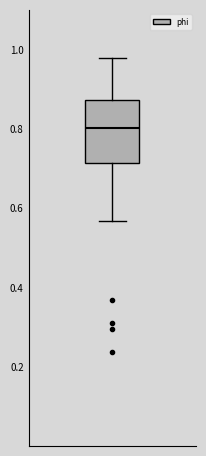

Where is the upper edge of the box on the y-axis? The values are not printed on the chart, so give them approximately, as read against the axis.

0.88